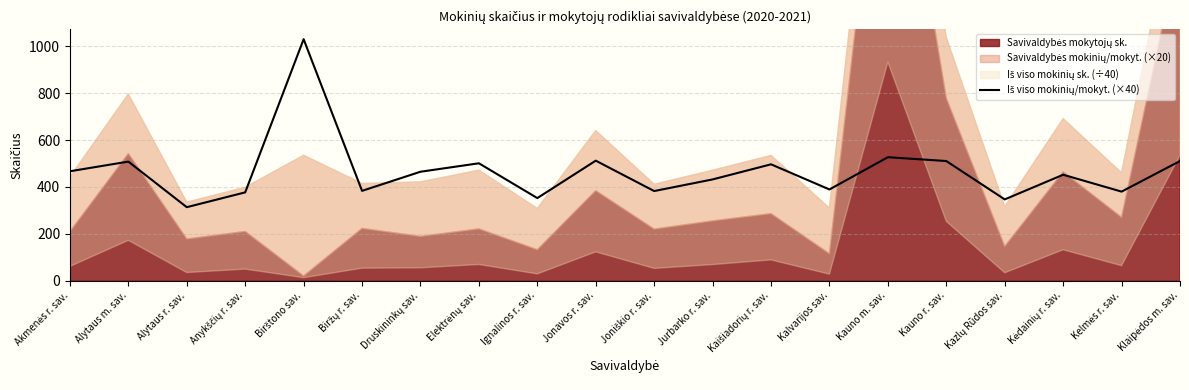

What is the greatest value displayed?

1030.0